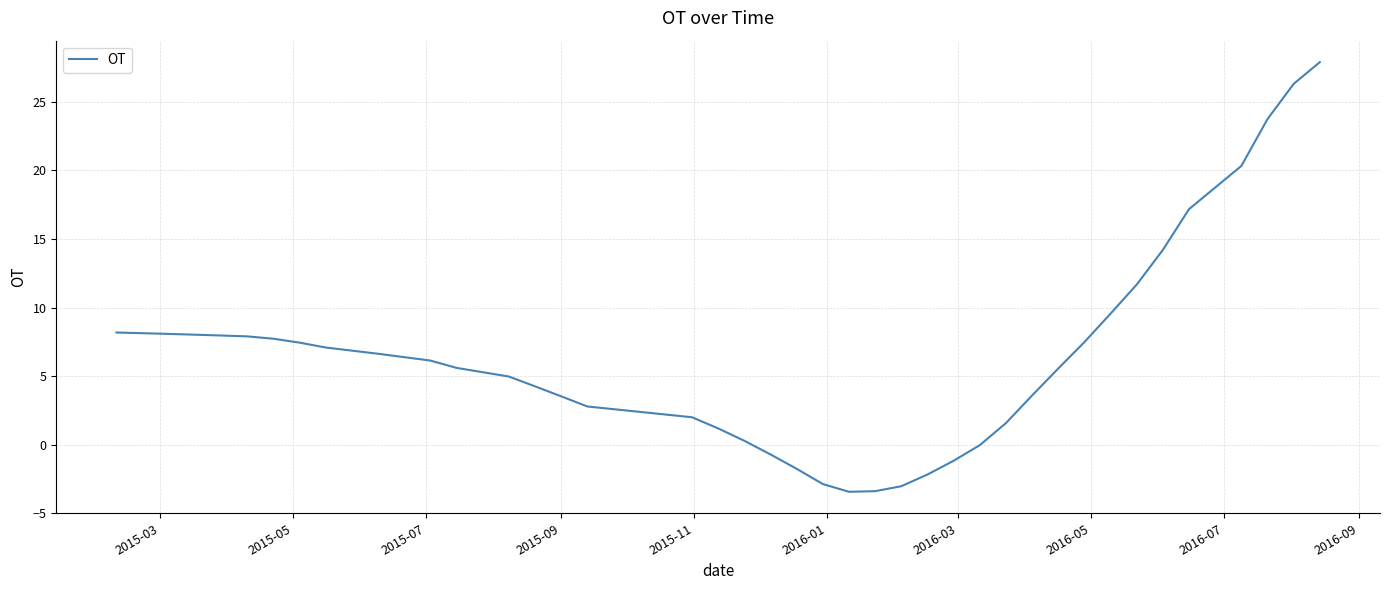

What is the greatest value displayed?

27.9